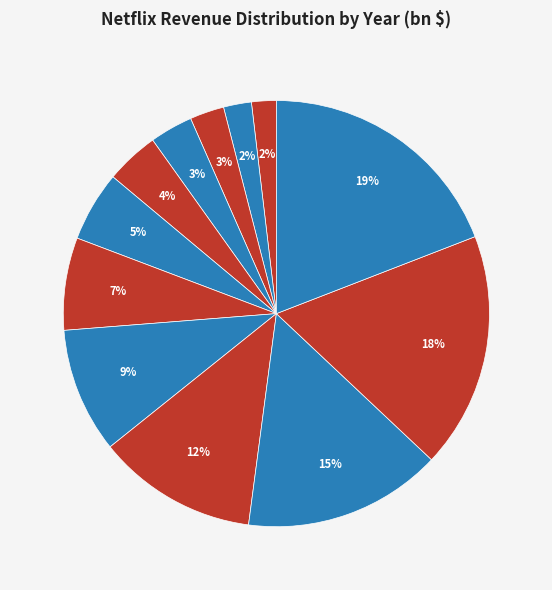

Is there a majority slice in this chart?

No